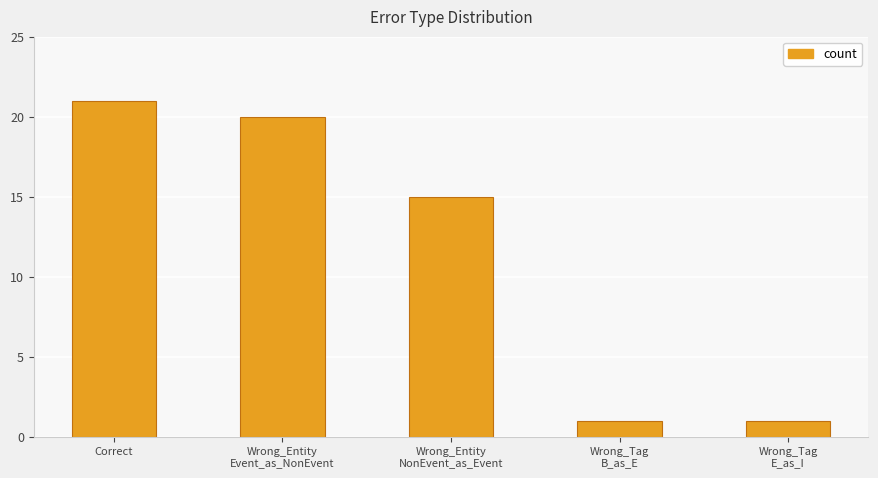

Is it true that the value at Correct is 4?

False